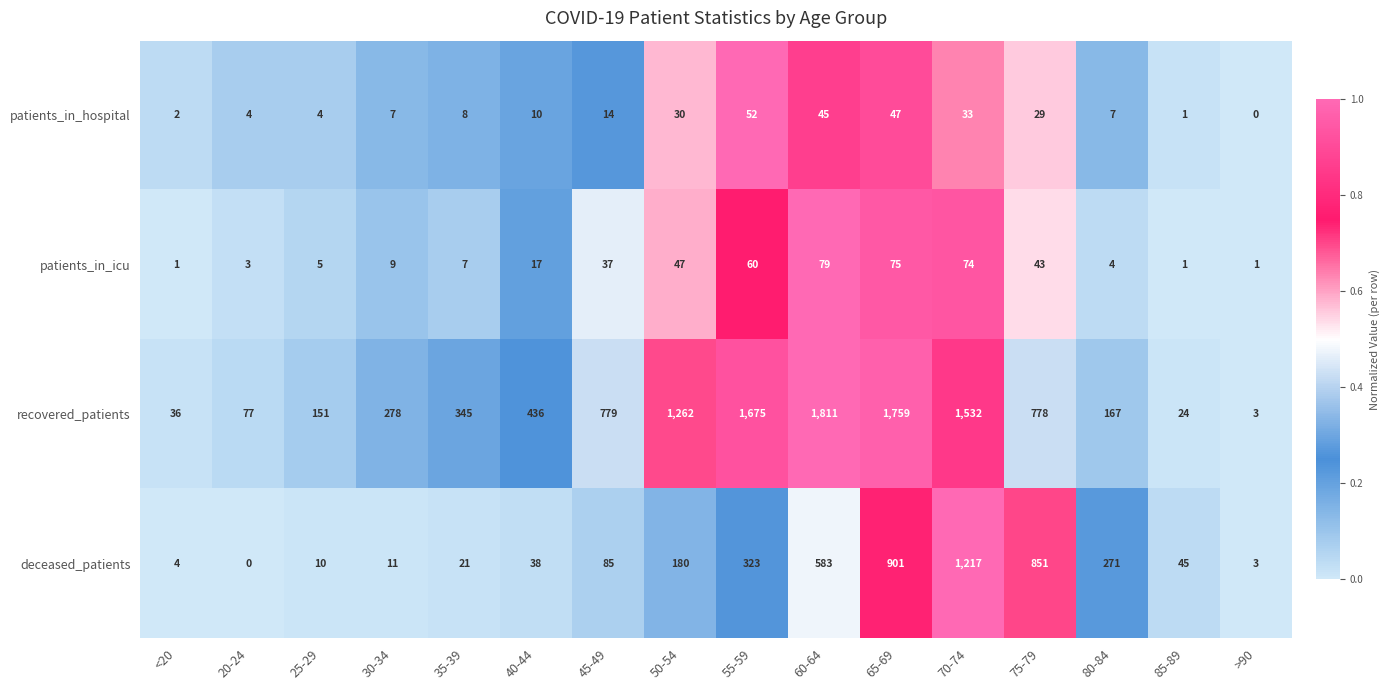

Which series has the largest total across all categories?

recovered_patients